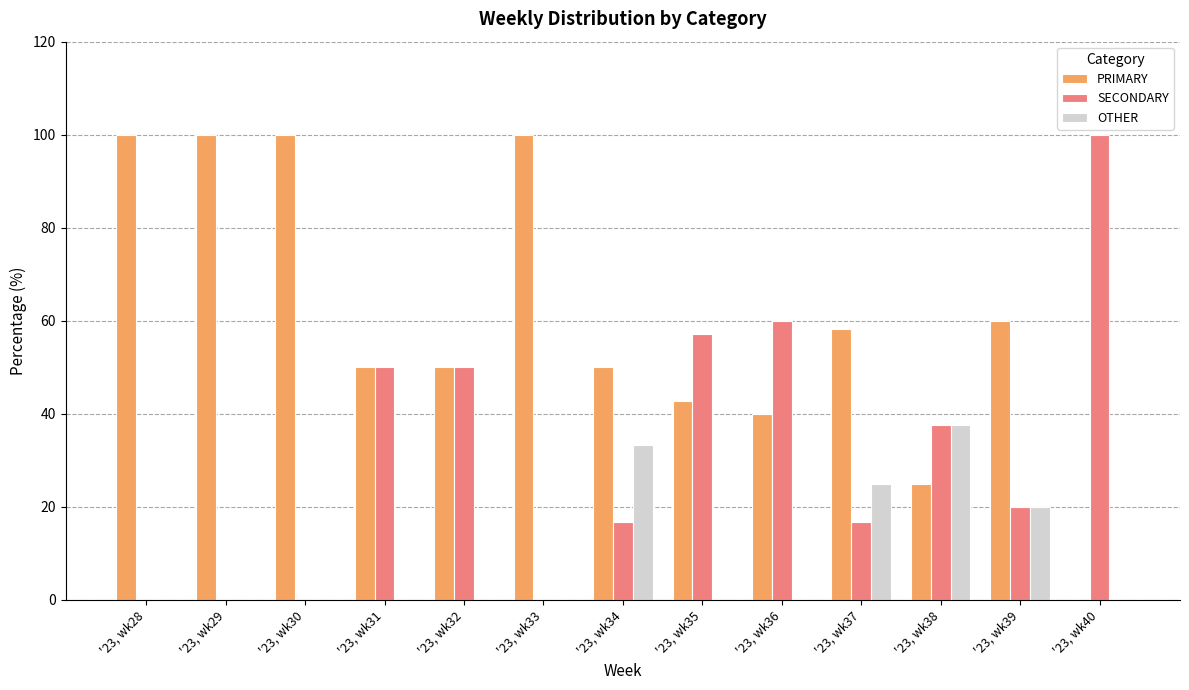

What is the sum of all PRIMARY values?

776.2